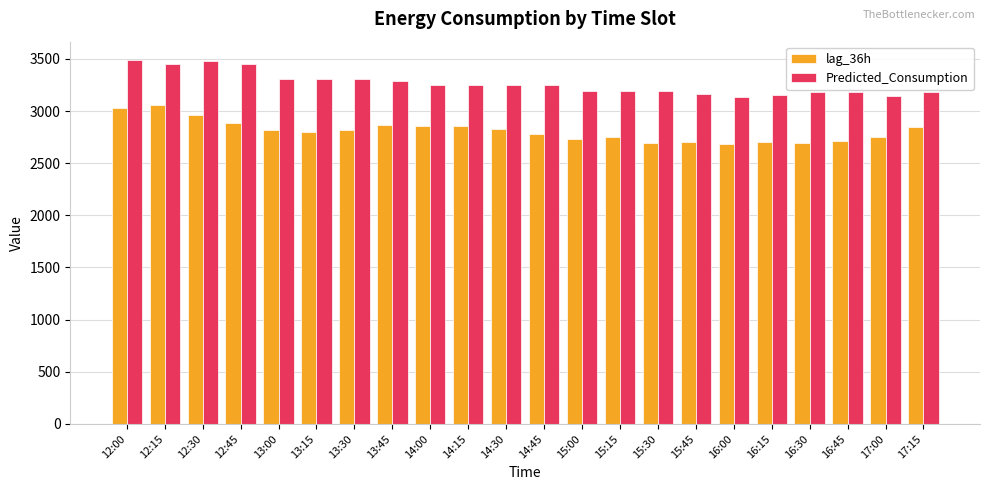

What is the value of the lag_36h bar at the 6th from the left?

2795.0